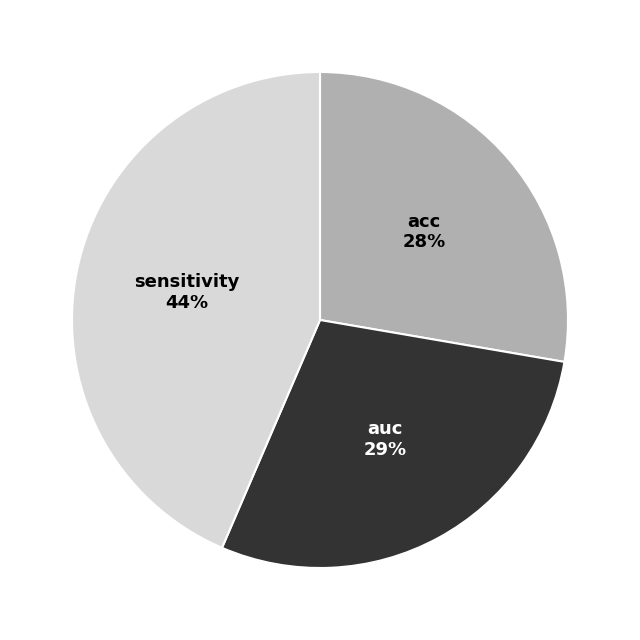

To the nearest percent, what is the average slice percentage?

33%